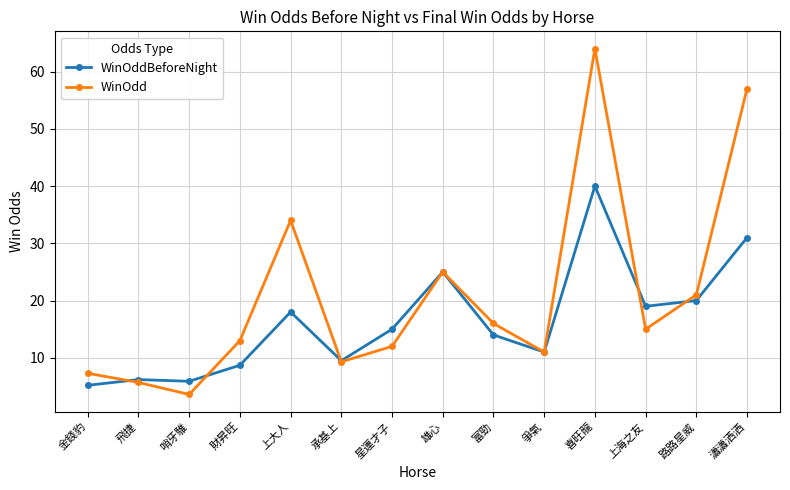

What is the minimum value shown in the chart?

3.6